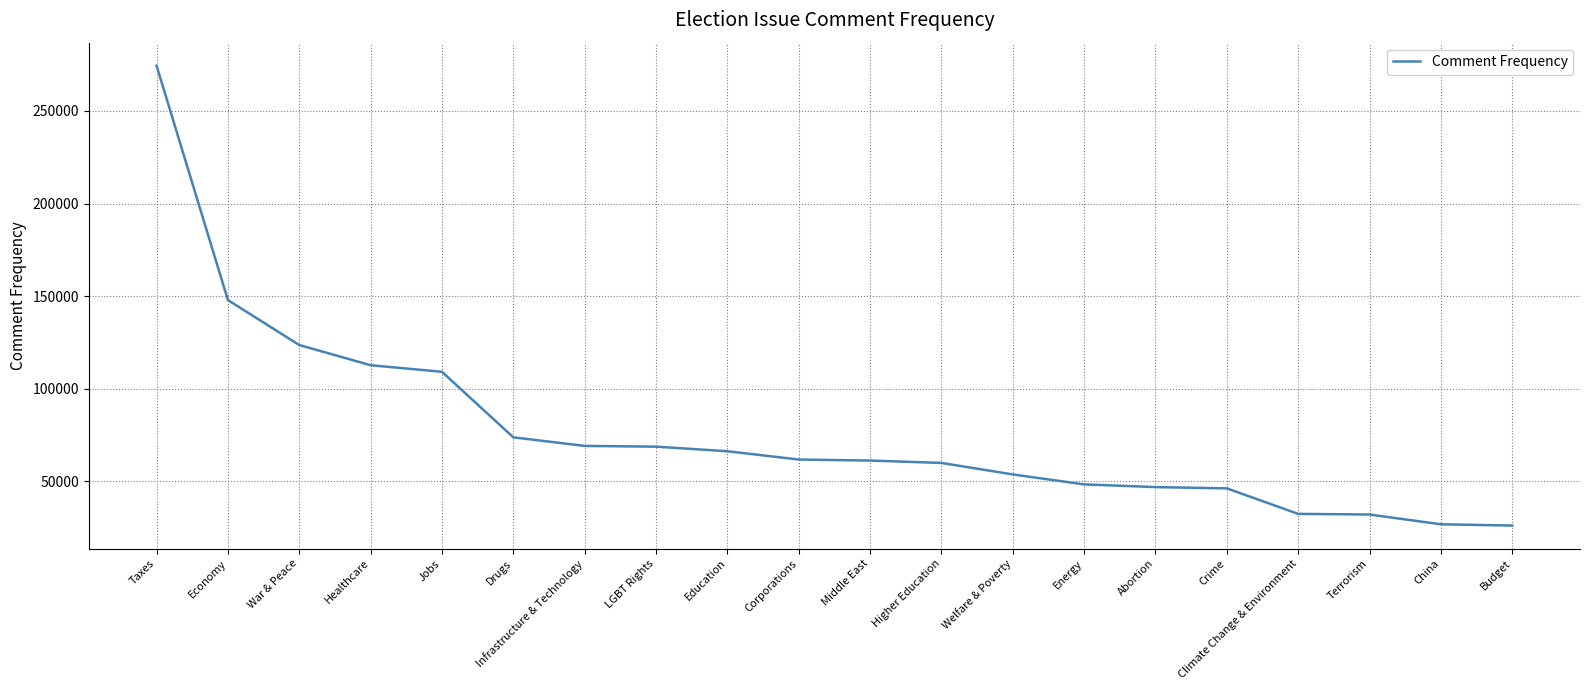

What is the change in value from Jobs to Infrastructure & Technology?

-40041